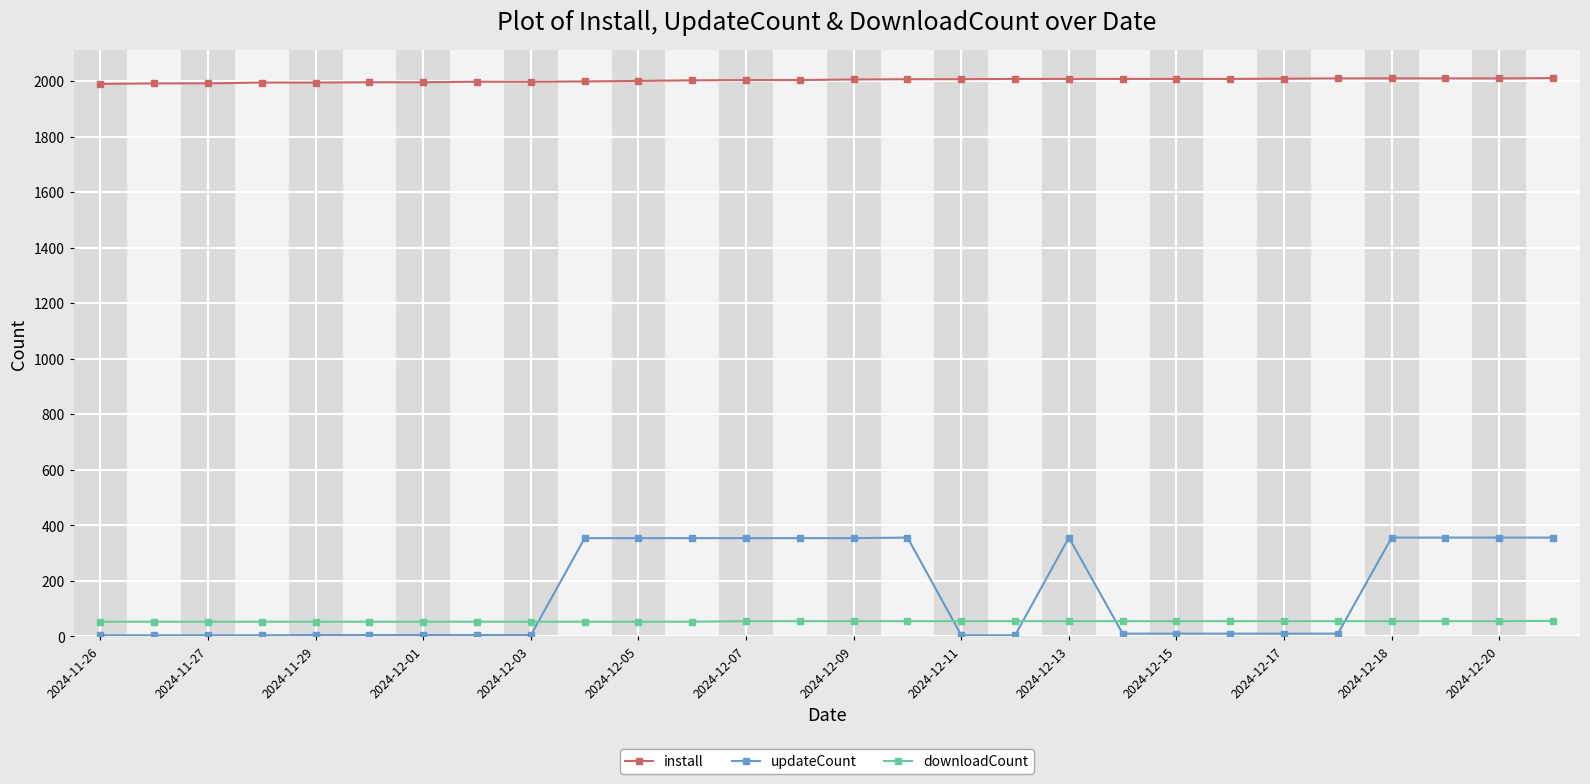

List the series in order of their peak value, highest first.

install, updateCount, downloadCount